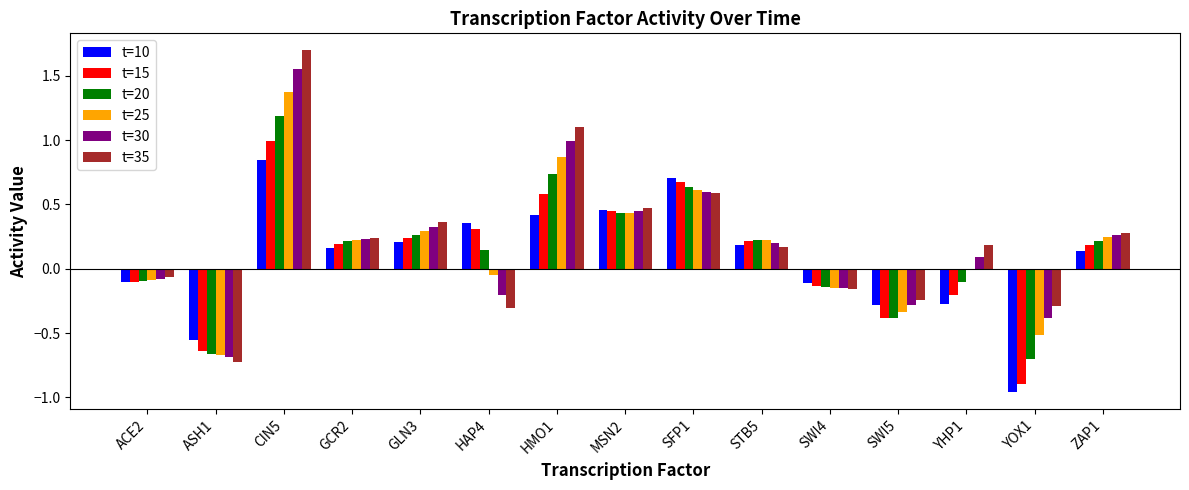

What is the sum of all t=25 values?

2.5